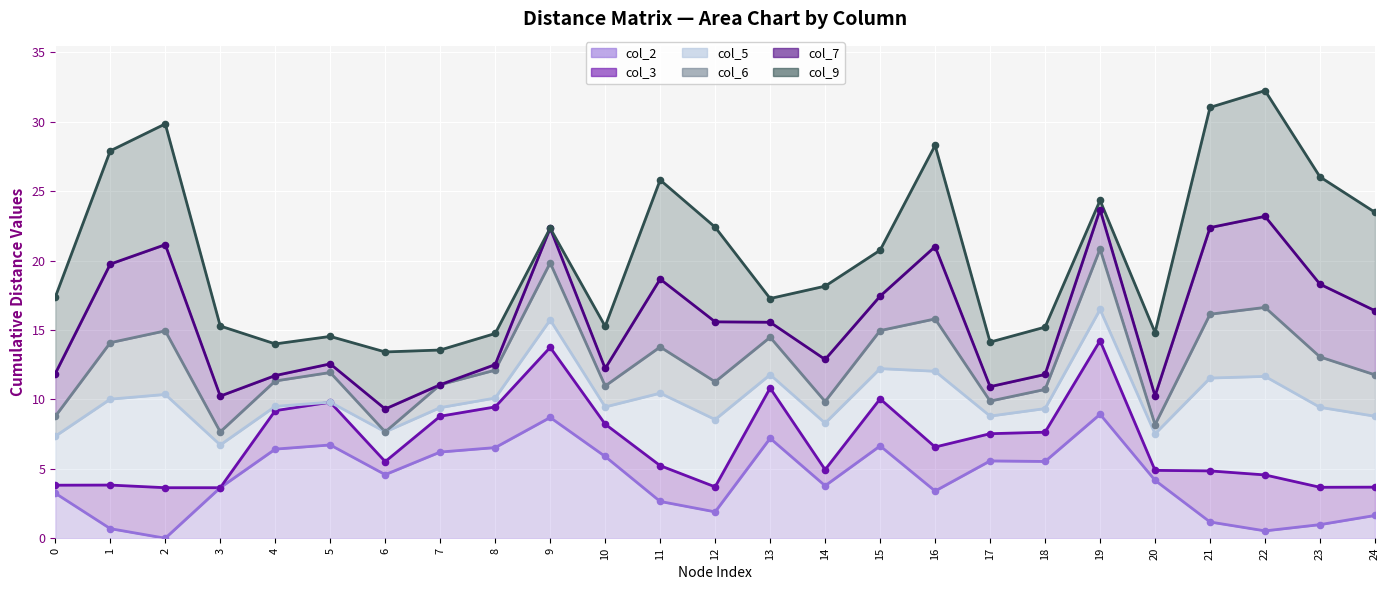

Which series reaches the minimum Y coordinate?

col_2 line